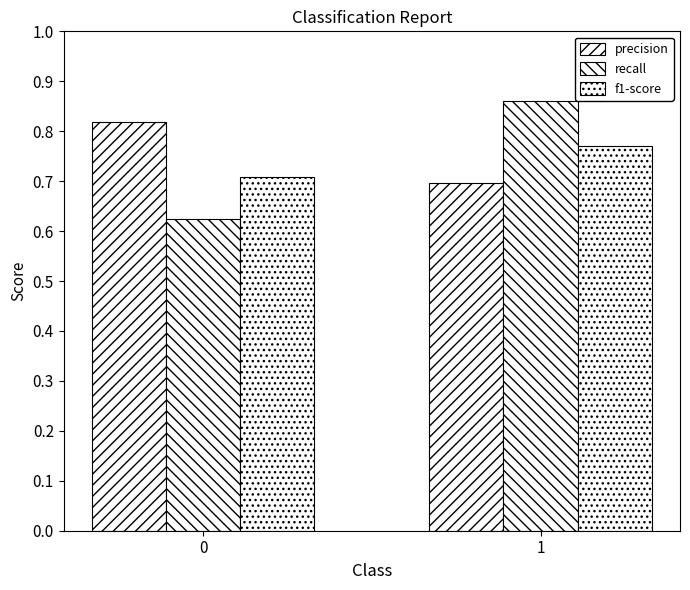

What is the total value across all series at 1?

2.3